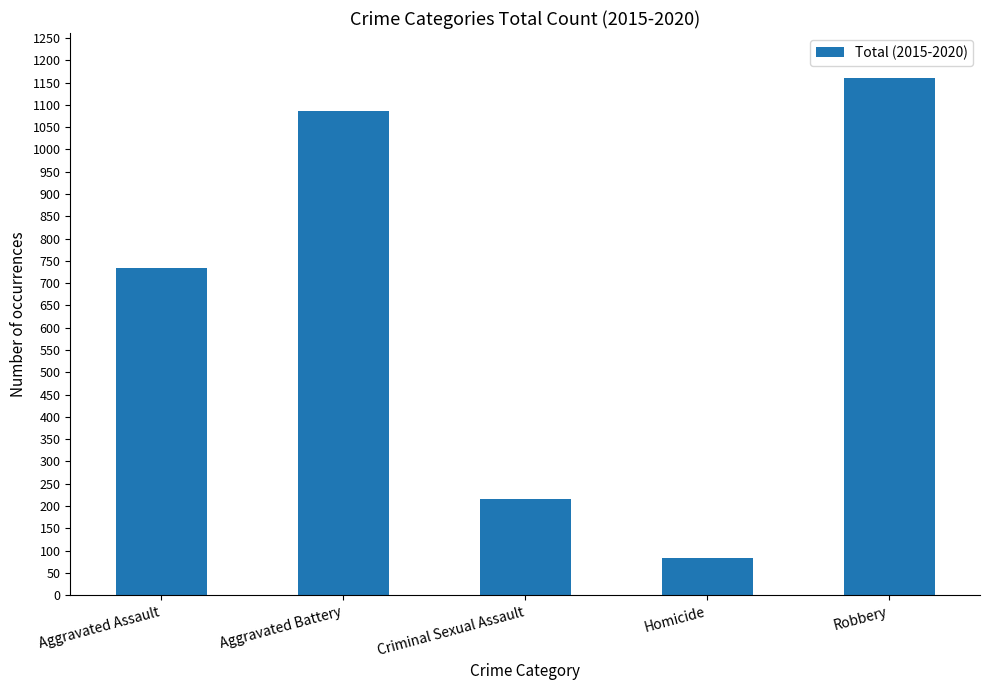

Rank the categories by value from highest to lowest.

Robbery, Aggravated Battery, Aggravated Assault, Criminal Sexual Assault, Homicide